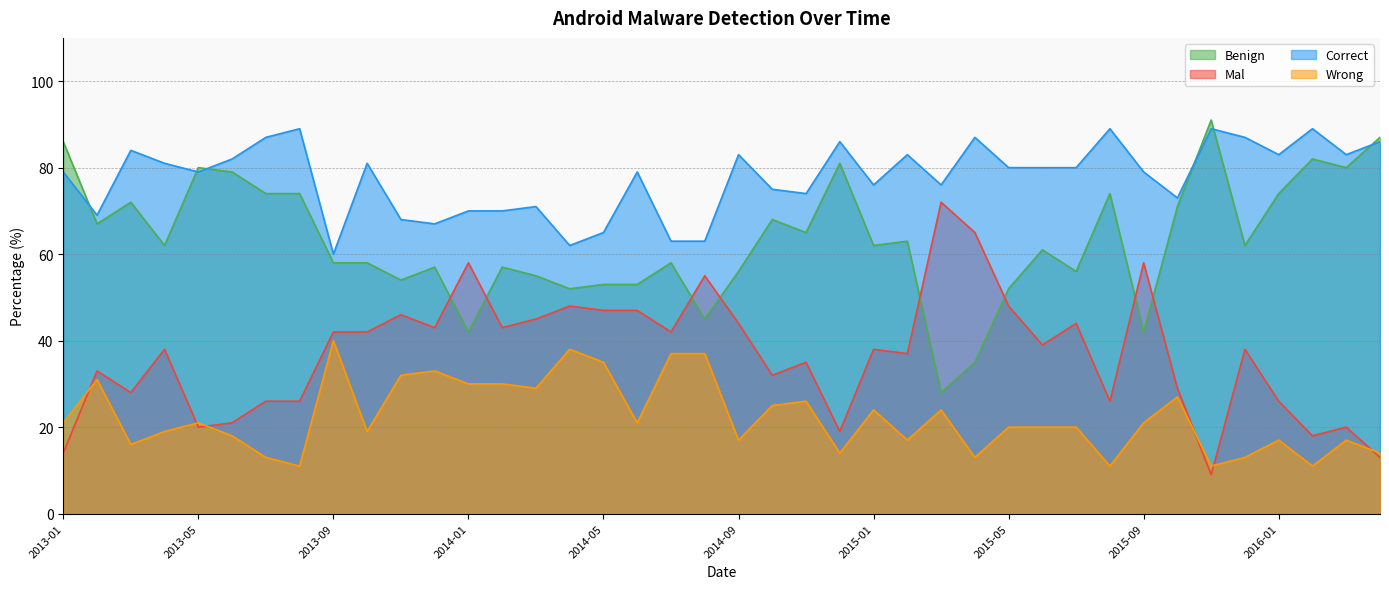

List the series in order of their peak value, lowest first.

Wrong, Mal, Correct, Benign